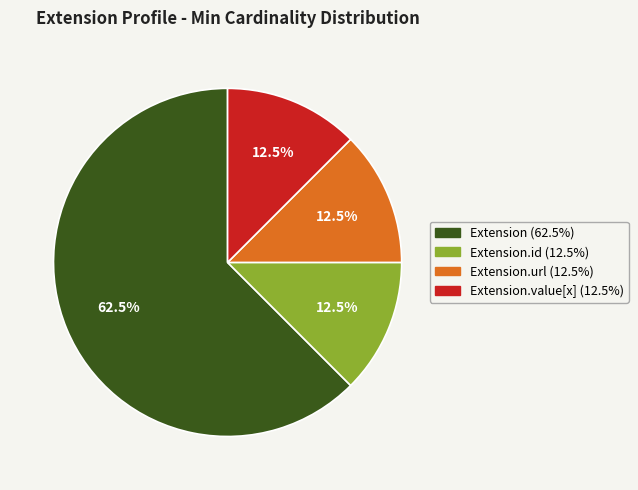

Does any single category account for the majority?

Yes